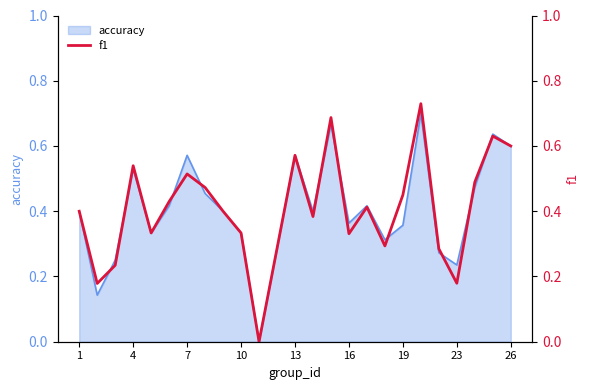

The value of accuracy at 1 is 0.4. True or false?

True